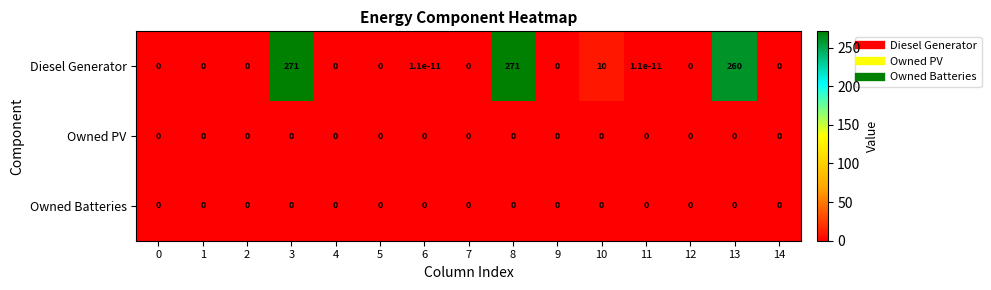

What is the maximum value shown in the chart?

271.0